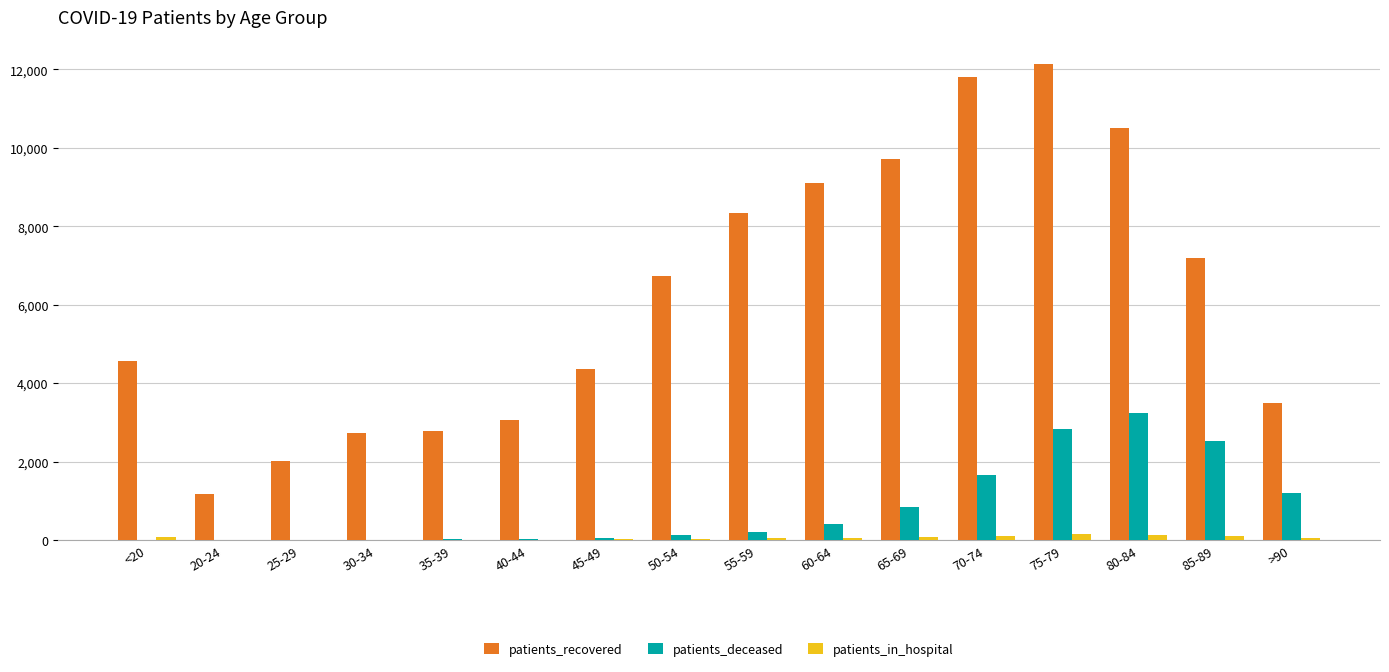

Are the bars horizontal?

No